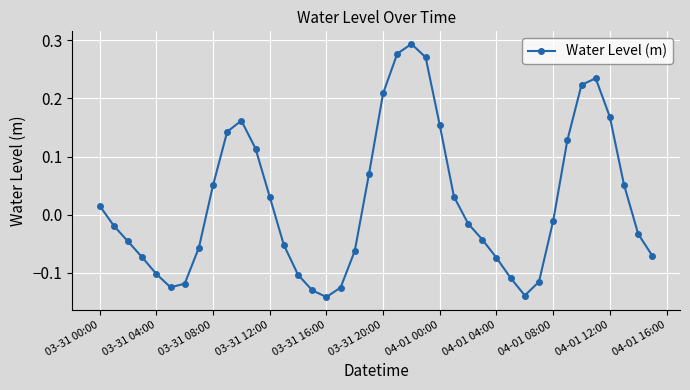

How many values are below zero?

22